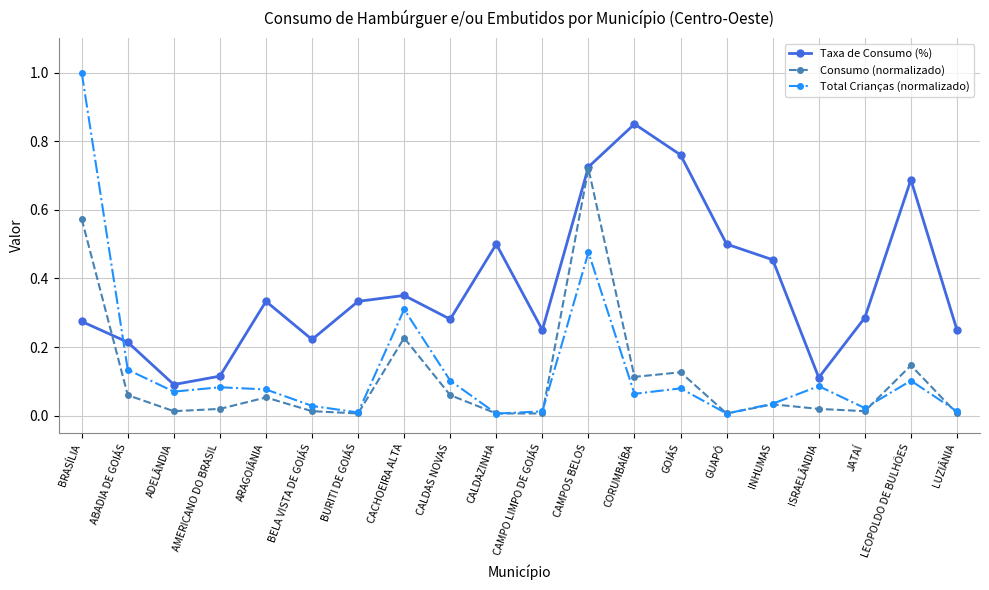

Which series has the widest spread of values?

Total Crianças (normalizado)